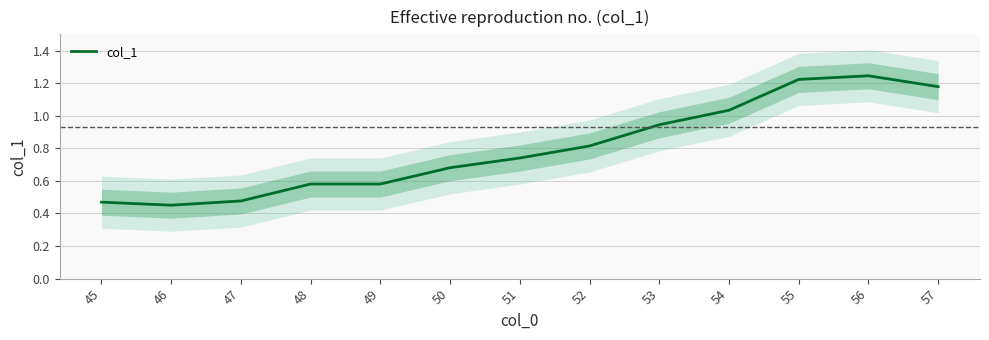

Rank the categories by value from highest to lowest.

56, 55, 57, 54, 53, 52, 51, 50, 48, 49, 47, 45, 46